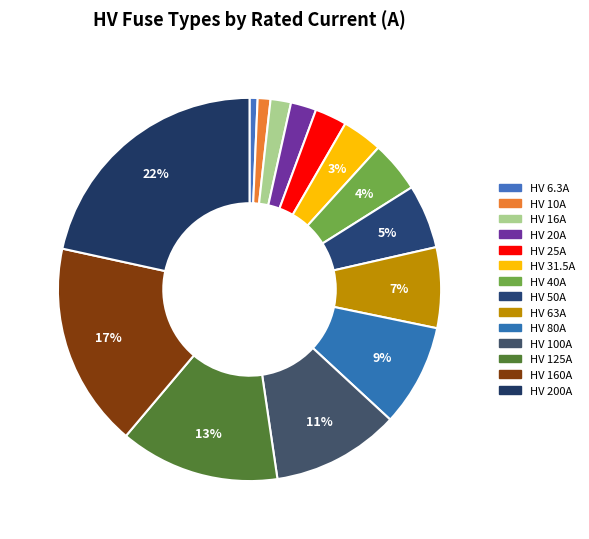

Is the sum of HV 16A and HV 125A greater than half?

No